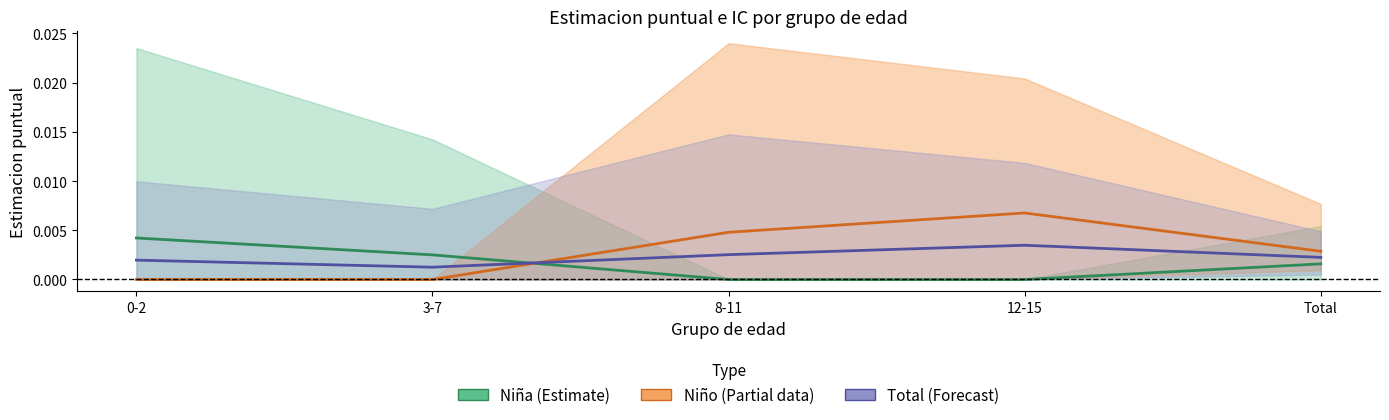

True or false: Niña (Estimate) and Niño (Partial) cross at least once.

True